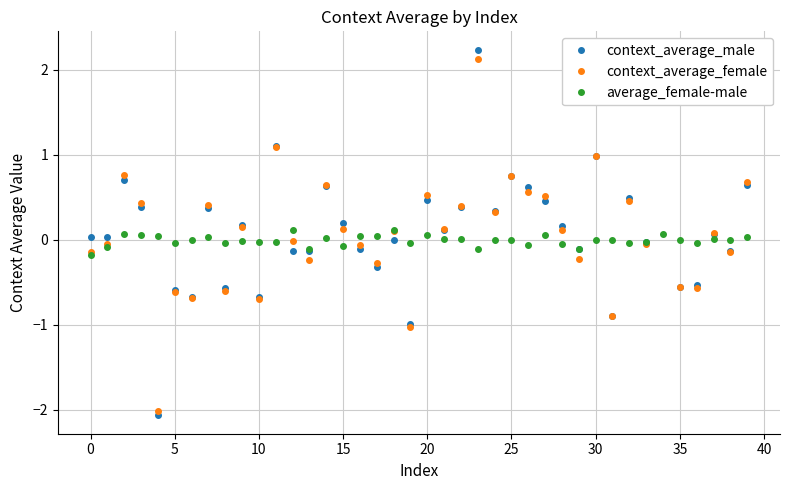

What is the difference between the maximum and minimum values in the average_female-male series?

0.3